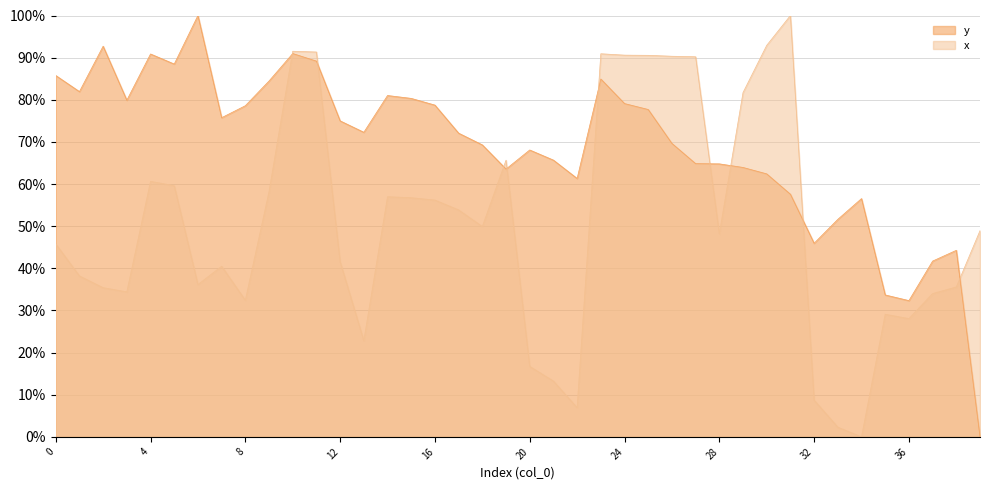

What is the highest value of the x series?

1.0